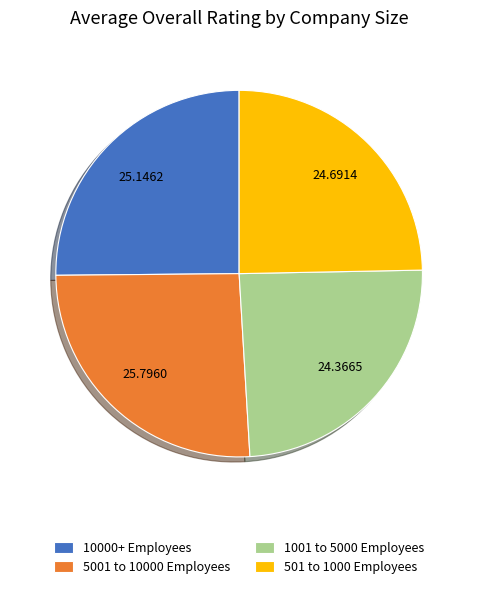

Is there any slice that represents more than half of the pie?

No